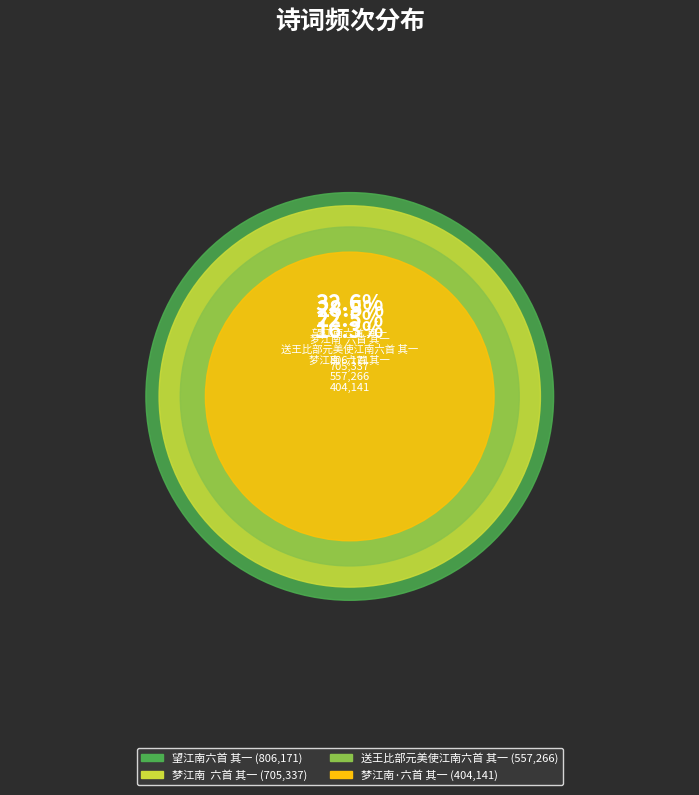

Rank the categories by value from highest to lowest.

望江南六首 其一, 梦江南  六首 其一, 送王比部元美使江南六首 其一, 梦江南·六首 其一